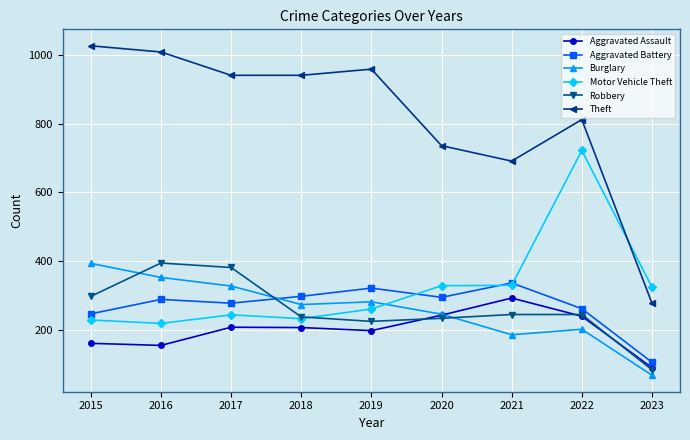

How many lines are shown in the chart?

6